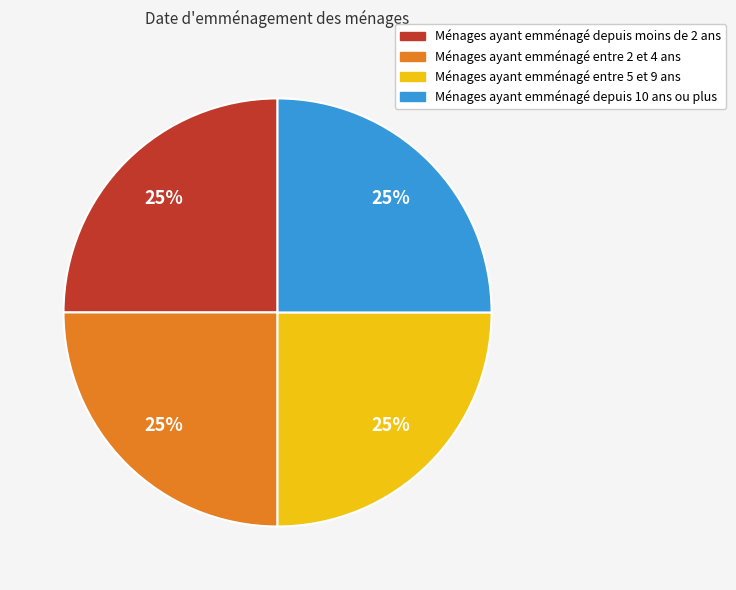

Is there a majority slice in this chart?

No